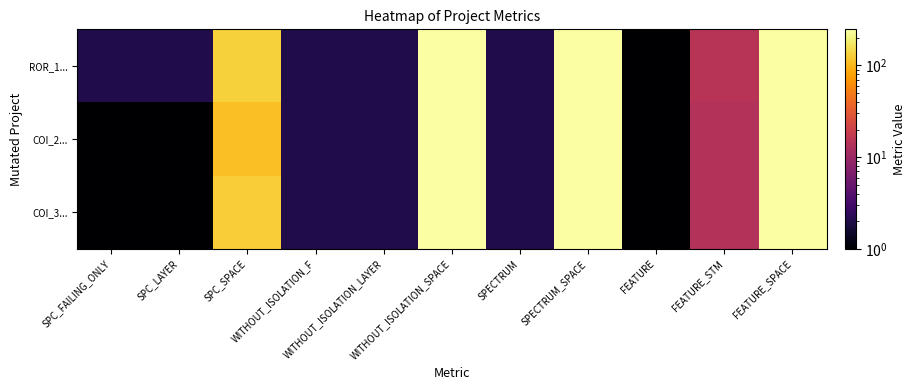

Which series changed the most between WITHOUT_ISOLATION_SPACE and SPECTRUM_SPACE?

COI_3...